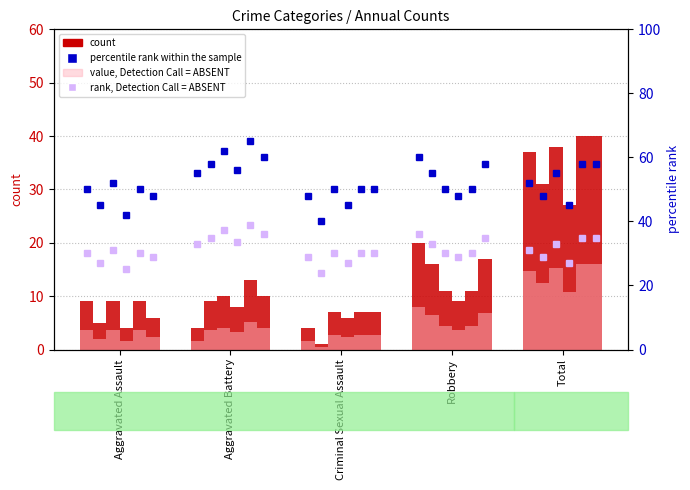

What position from the right is Robbery?

2